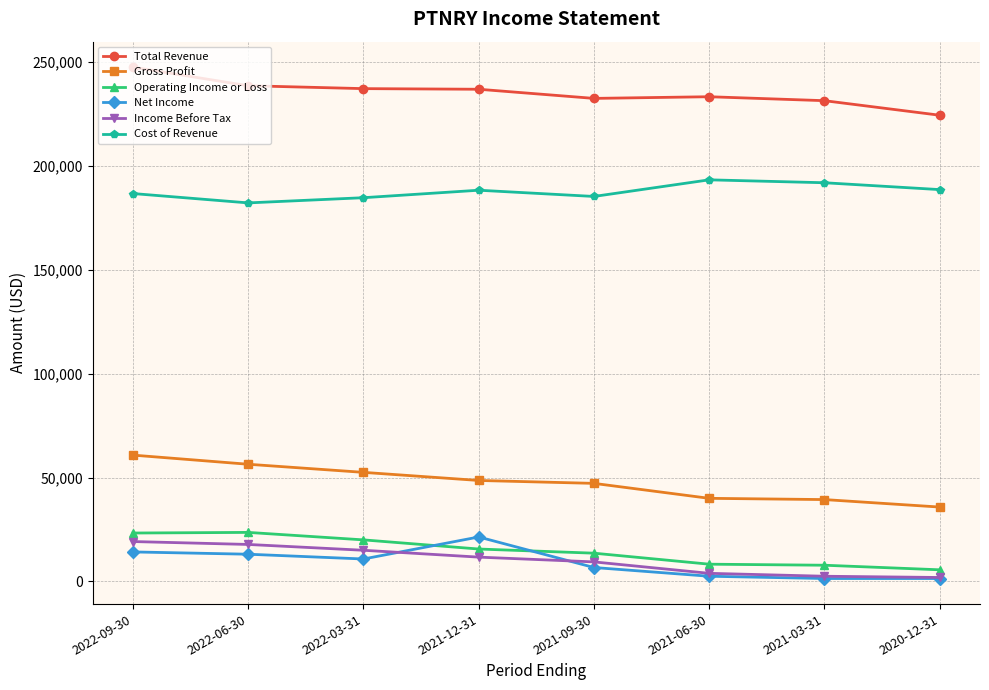

At how many categories does at least one series exceed 221790?

8